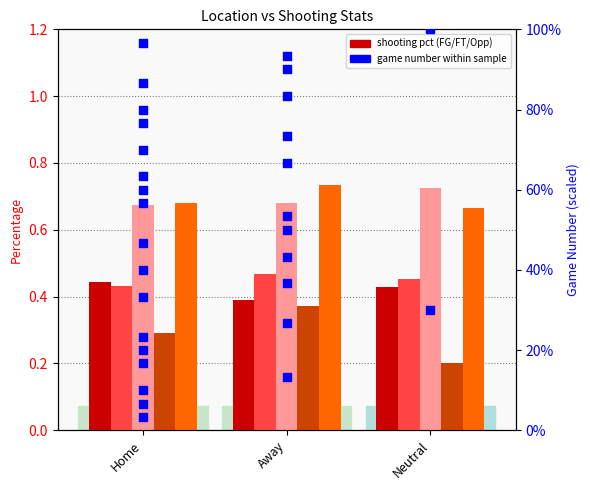

Which series contains the highest Y value?

Opp_FT_Pct